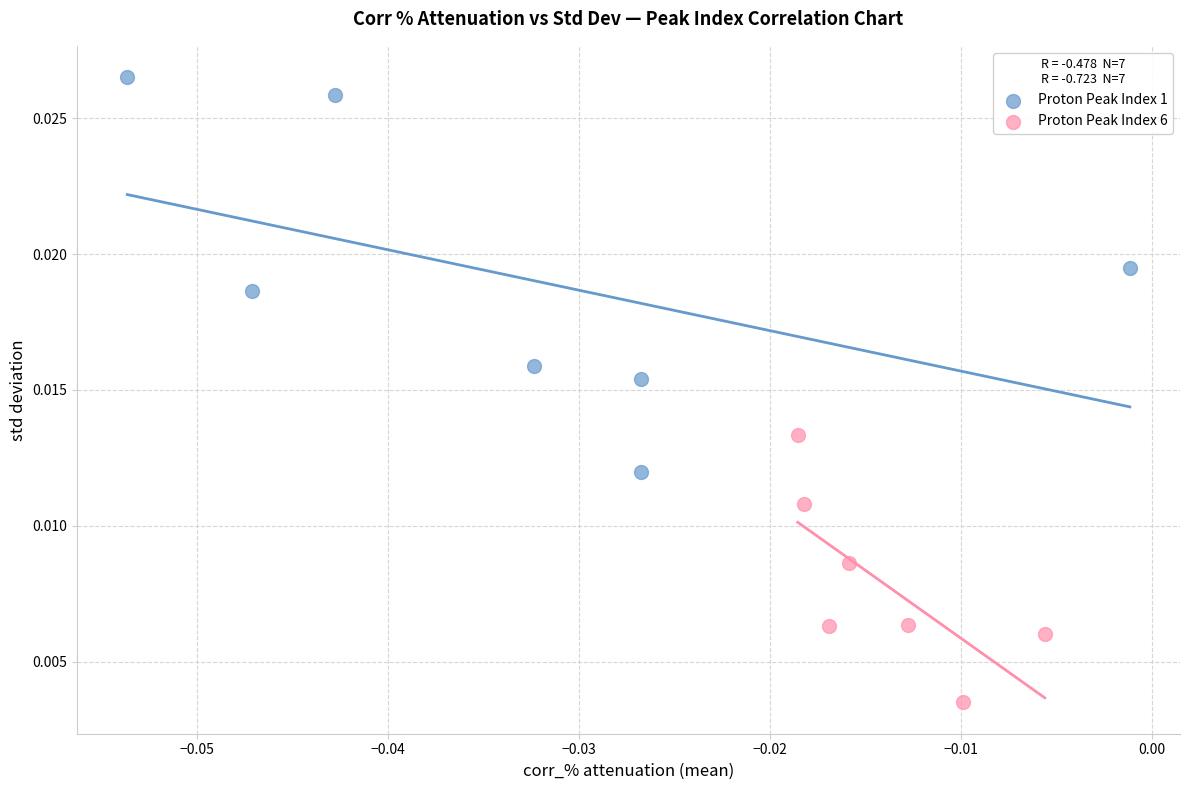

Which series reaches the maximum Y coordinate?

Proton Peak Index 1